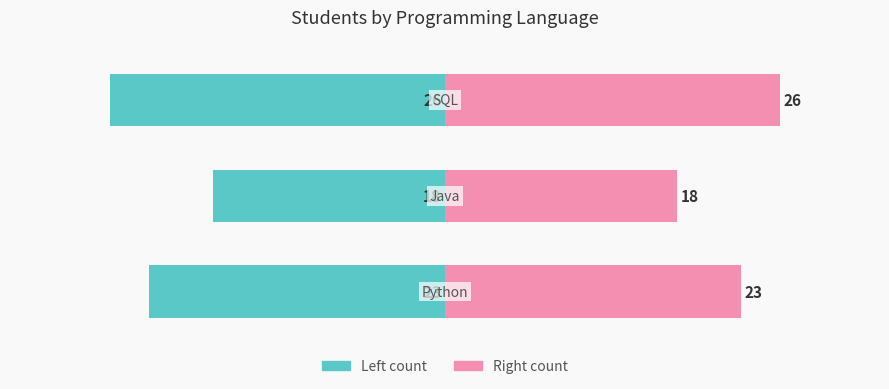

How many series are shown in this chart?

2